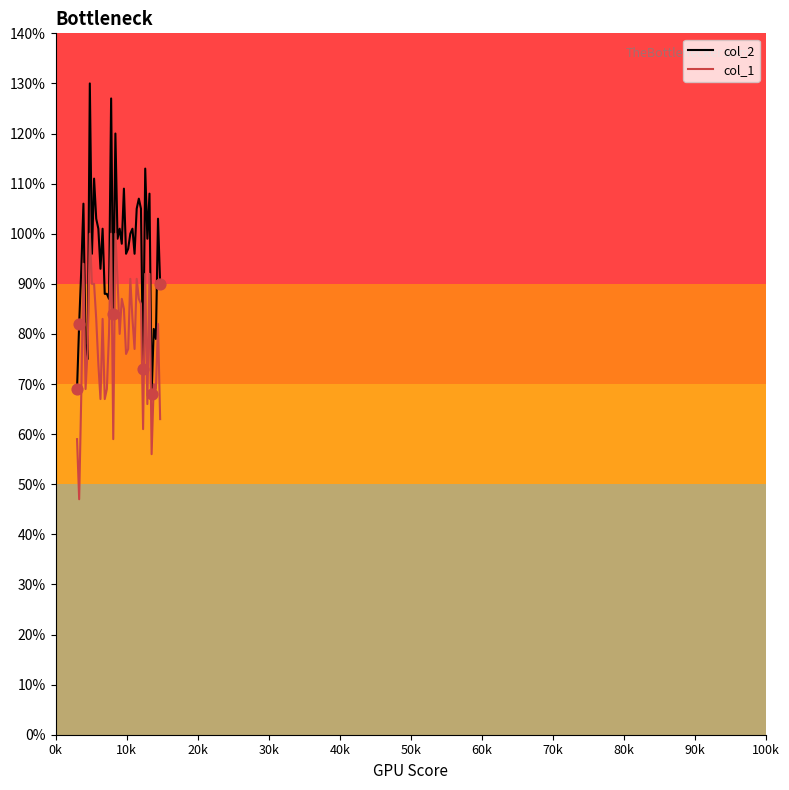

At how many categories does at least one series exceed 0?

40